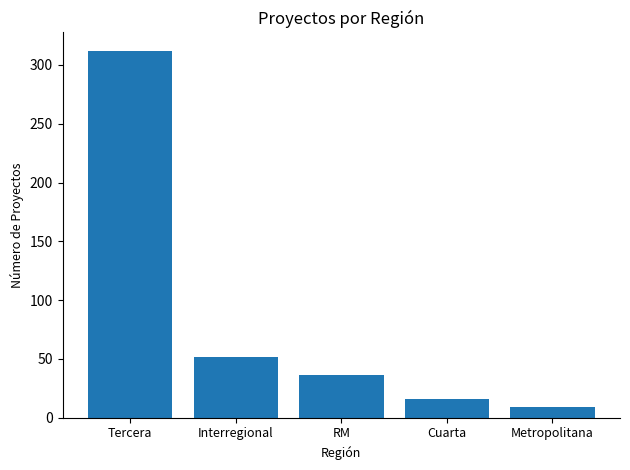

Are the bars grouped side by side (vs. stacked)?

No